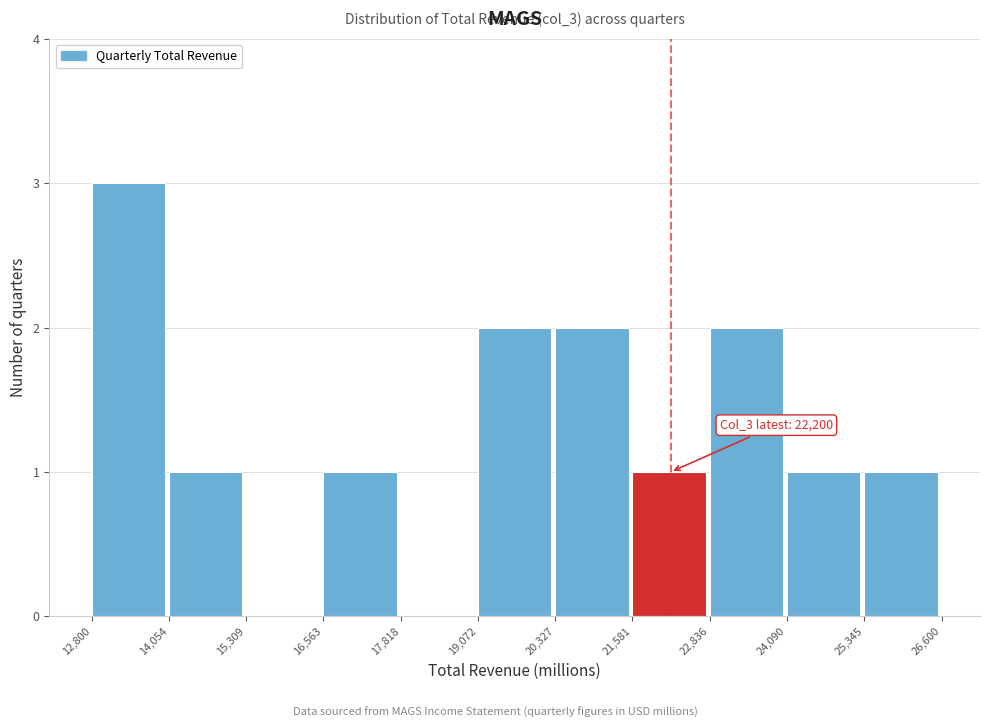

Which range on the x-axis has the tallest bar?

12,800 to 14,054